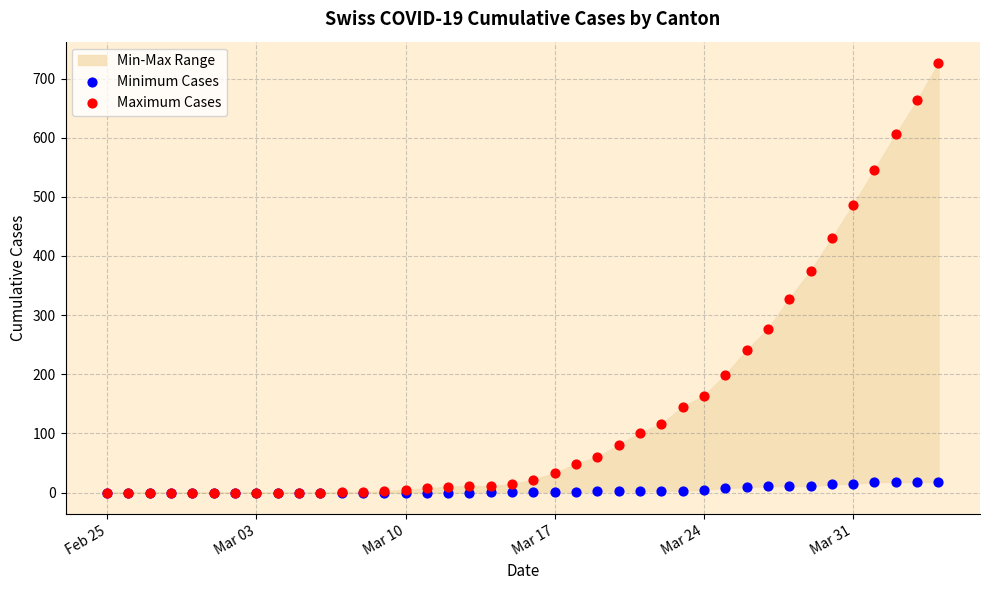

Across all series, what Y value is closest to 363?

375